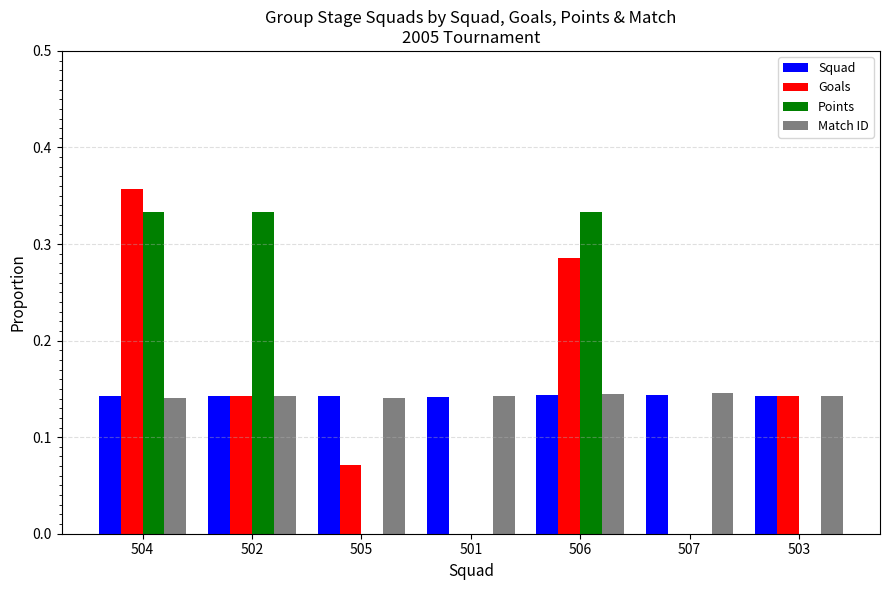

Is it true that Squad equals 0.2 at 503?

False